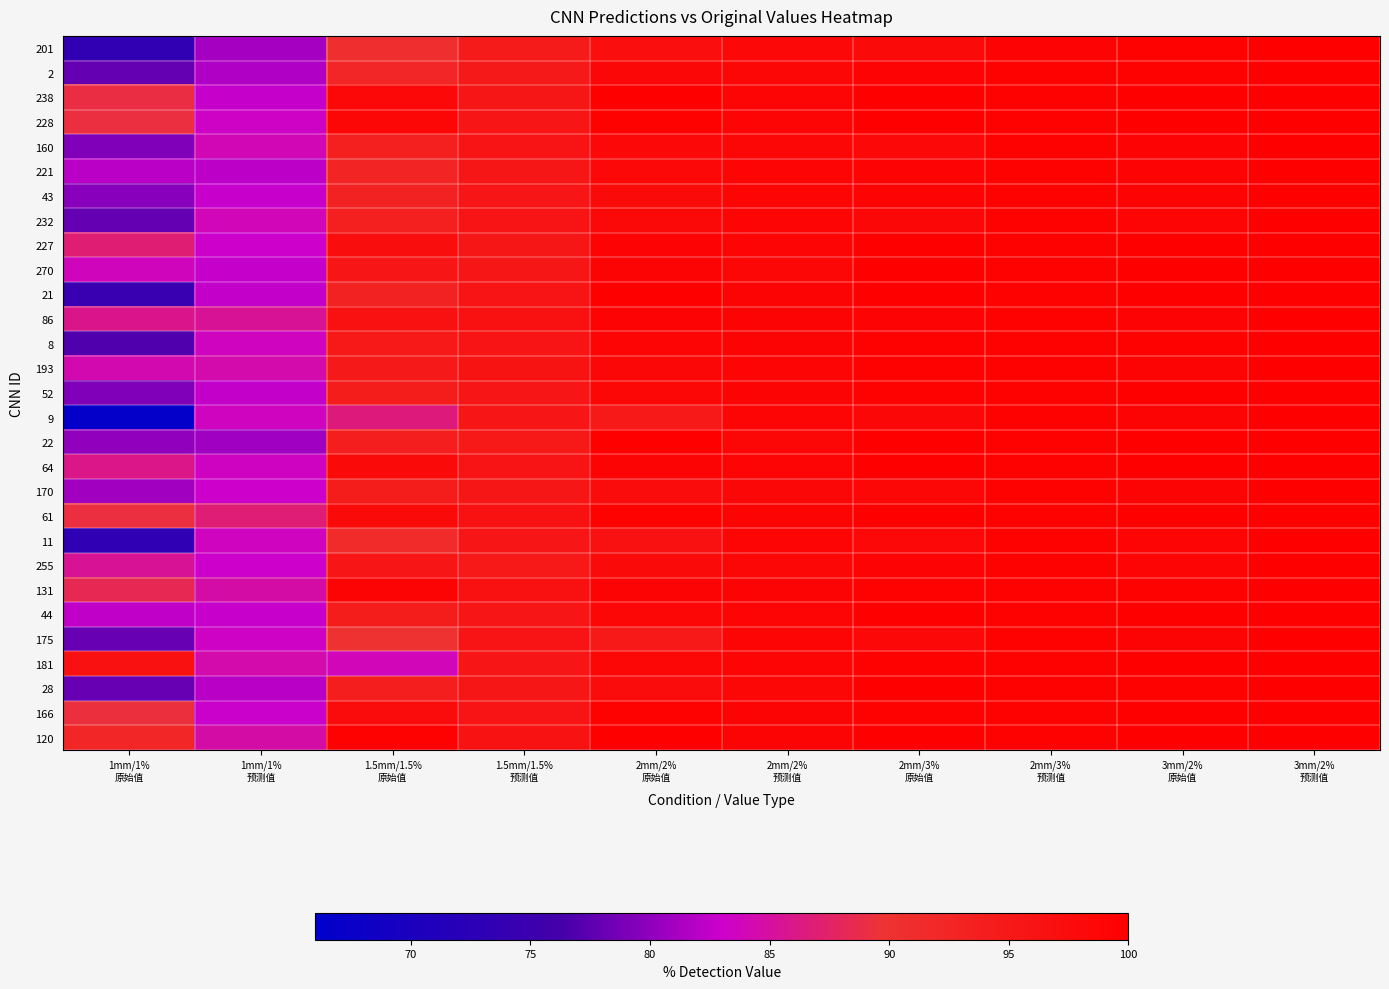

Reading left to right, list all the values displayed in this chart.

201: 1mm/1%
原始值=73.5	1mm/1%
预测值=81.0	1.5mm/1.5%
原始值=90.5	1.5mm/1.5%
预测值=94.5	2mm/2%
原始值=97.0	2mm/2%
预测值=98.2	2mm/3%
原始值=98.0	2mm/3%
预测值=99.3	3mm/2%
原始值=99.4	3mm/2%
预测值=100.0
2: 1mm/1%
原始值=77.9	1mm/1%
预测值=81.6	1.5mm/1.5%
原始值=92.4	1.5mm/1.5%
预测值=94.9	2mm/2%
原始值=98.5	2mm/2%
预测值=98.6	2mm/3%
原始值=99.3	2mm/3%
预测值=99.5	3mm/2%
原始值=99.7	3mm/2%
预测值=100.0
238: 1mm/1%
原始值=89.1	1mm/1%
预测值=82.7	1.5mm/1.5%
原始值=98.3	1.5mm/1.5%
预测值=95.5	2mm/2%
原始值=99.8	2mm/2%
预测值=98.8	2mm/3%
原始值=100.0	2mm/3%
预测值=99.5	3mm/2%
原始值=100.0	3mm/2%
预测值=100.0
228: 1mm/1%
原始值=89.2	1mm/1%
预测值=83.4	1.5mm/1.5%
原始值=98.8	1.5mm/1.5%
预测值=95.7	2mm/2%
原始值=99.5	2mm/2%
预测值=98.9	2mm/3%
原始值=100.0	2mm/3%
预测值=99.5	3mm/2%
原始值=100.0	3mm/2%
预测值=100.0
160: 1mm/1%
原始值=79.2	1mm/1%
预测值=84.1	1.5mm/1.5%
原始值=93.5	1.5mm/1.5%
预测值=95.8	2mm/2%
原始值=98.2	2mm/2%
预测值=98.7	2mm/3%
原始值=98.4	2mm/3%
预测值=99.5	3mm/2%
原始值=99.3	3mm/2%
预测值=100.0
221: 1mm/1%
原始值=82.1	1mm/1%
预测值=82.2	1.5mm/1.5%
原始值=92.6	1.5mm/1.5%
预测值=95.5	2mm/2%
原始值=98.3	2mm/2%
预测值=98.8	2mm/3%
原始值=99.3	2mm/3%
预测值=99.5	3mm/2%
原始值=99.3	3mm/2%
预测值=100.0
43: 1mm/1%
原始值=79.6	1mm/1%
预测值=82.8	1.5mm/1.5%
原始值=93.2	1.5mm/1.5%
预测值=95.7	2mm/2%
原始值=97.9	2mm/2%
预测值=98.9	2mm/3%
原始值=99.3	2mm/3%
预测值=99.5	3mm/2%
原始值=99.3	3mm/2%
预测值=100.0
232: 1mm/1%
原始值=77.9	1mm/1%
预测值=83.9	1.5mm/1.5%
原始值=93.5	1.5mm/1.5%
预测值=96.0	2mm/2%
原始值=98.1	2mm/2%
预测值=98.8	2mm/3%
原始值=98.5	2mm/3%
预测值=99.5	3mm/2%
原始值=98.9	3mm/2%
预测值=100.0
227: 1mm/1%
原始值=86.9	1mm/1%
预测值=83.0	1.5mm/1.5%
原始值=97.3	1.5mm/1.5%
预测值=95.5	2mm/2%
原始值=99.3	2mm/2%
预测值=98.9	2mm/3%
原始值=99.8	2mm/3%
预测值=99.5	3mm/2%
原始值=99.8	3mm/2%
预测值=100.0
270: 1mm/1%
原始值=83.7	1mm/1%
预测值=82.7	1.5mm/1.5%
原始值=95.7	1.5mm/1.5%
预测值=95.6	2mm/2%
原始值=99.1	2mm/2%
预测值=98.7	2mm/3%
原始值=99.9	2mm/3%
预测值=99.5	3mm/2%
原始值=100.0	3mm/2%
预测值=100.0
21: 1mm/1%
原始值=74.4	1mm/1%
预测值=82.6	1.5mm/1.5%
原始值=93.2	1.5mm/1.5%
预测值=95.9	2mm/2%
原始值=100.0	2mm/2%
预测值=99.0	2mm/3%
原始值=100.0	2mm/3%
预测值=99.6	3mm/2%
原始值=100.0	3mm/2%
预测值=100.0
86: 1mm/1%
原始值=85.9	1mm/1%
预测值=85.4	1.5mm/1.5%
原始值=96.8	1.5mm/1.5%
预测值=96.7	2mm/2%
原始值=99.3	2mm/2%
预测值=99.0	2mm/3%
原始值=99.3	2mm/3%
预测值=99.5	3mm/2%
原始值=99.3	3mm/2%
预测值=100.0
8: 1mm/1%
原始值=76.8	1mm/1%
预测值=83.6	1.5mm/1.5%
原始值=95.1	1.5mm/1.5%
预测值=95.8	2mm/2%
原始值=98.9	2mm/2%
预测值=98.9	2mm/3%
原始值=99.7	2mm/3%
预测值=99.6	3mm/2%
原始值=99.5	3mm/2%
预测值=100.0
193: 1mm/1%
原始值=84.3	1mm/1%
预测值=84.4	1.5mm/1.5%
原始值=94.9	1.5mm/1.5%
预测值=96.0	2mm/2%
原始值=98.5	2mm/2%
预测值=98.9	2mm/3%
原始值=99.5	2mm/3%
预测值=99.5	3mm/2%
原始值=99.0	3mm/2%
预测值=100.0
52: 1mm/1%
原始值=79.2	1mm/1%
预测值=82.6	1.5mm/1.5%
原始值=94.2	1.5mm/1.5%
预测值=95.6	2mm/2%
原始值=98.7	2mm/2%
预测值=99.0	2mm/3%
原始值=99.6	2mm/3%
预测值=99.6	3mm/2%
原始值=100.0	3mm/2%
预测值=100.0
9: 1mm/1%
原始值=66.8	1mm/1%
预测值=83.5	1.5mm/1.5%
原始值=86.5	1.5mm/1.5%
预测值=95.7	2mm/2%
原始值=95.2	2mm/2%
预测值=98.9	2mm/3%
原始值=98.5	2mm/3%
预测值=99.5	3mm/2%
原始值=99.0	3mm/2%
预测值=100.0
22: 1mm/1%
原始值=80.0	1mm/1%
预测值=80.8	1.5mm/1.5%
原始值=93.8	1.5mm/1.5%
预测值=95.1	2mm/2%
原始值=100.0	2mm/2%
预测值=98.8	2mm/3%
原始值=100.0	2mm/3%
预测值=99.6	3mm/2%
原始值=100.0	3mm/2%
预测值=100.0
64: 1mm/1%
原始值=86.0	1mm/1%
预测值=83.5	1.5mm/1.5%
原始值=97.9	1.5mm/1.5%
预测值=95.9	2mm/2%
原始值=99.0	2mm/2%
预测值=98.8	2mm/3%
原始值=100.0	2mm/3%
预测值=99.5	3mm/2%
原始值=100.0	3mm/2%
预测值=100.0
170: 1mm/1%
原始值=81.0	1mm/1%
预测值=83.1	1.5mm/1.5%
原始值=94.2	1.5mm/1.5%
预测值=95.6	2mm/2%
原始值=97.6	2mm/2%
预测值=98.5	2mm/3%
原始值=98.6	2mm/3%
预测值=99.3	3mm/2%
原始值=99.2	3mm/2%
预测值=100.0
61: 1mm/1%
原始值=89.2	1mm/1%
预测值=86.8	1.5mm/1.5%
原始值=97.9	1.5mm/1.5%
预测值=96.7	2mm/2%
原始值=99.4	2mm/2%
预测值=99.1	2mm/3%
原始值=99.8	2mm/3%
预测值=99.6	3mm/2%
原始值=99.8	3mm/2%
预测值=100.0
11: 1mm/1%
原始值=73.1	1mm/1%
预测值=83.5	1.5mm/1.5%
原始值=91.6	1.5mm/1.5%
预测值=95.7	2mm/2%
原始值=96.7	2mm/2%
预测值=98.9	2mm/3%
原始值=98.4	2mm/3%
预测值=99.5	3mm/2%
原始值=98.9	3mm/2%
预测值=100.0
255: 1mm/1%
原始值=85.5	1mm/1%
预测值=83.1	1.5mm/1.5%
原始值=95.7	1.5mm/1.5%
预测值=95.1	2mm/2%
原始值=98.0	2mm/2%
预测值=98.6	2mm/3%
原始值=99.3	2mm/3%
预测值=99.5	3mm/2%
原始值=98.9	3mm/2%
预测值=100.0
131: 1mm/1%
原始值=88.4	1mm/1%
预测值=84.7	1.5mm/1.5%
原始值=99.2	1.5mm/1.5%
预测值=96.6	2mm/2%
原始值=99.2	2mm/2%
预测值=99.0	2mm/3%
原始值=99.6	2mm/3%
预测值=99.6	3mm/2%
原始值=99.6	3mm/2%
预测值=100.0
44: 1mm/1%
原始值=82.4	1mm/1%
预测值=82.8	1.5mm/1.5%
原始值=94.3	1.5mm/1.5%
预测值=95.7	2mm/2%
原始值=98.8	2mm/2%
预测值=98.9	2mm/3%
原始值=100.0	2mm/3%
预测值=99.5	3mm/2%
原始值=99.8	3mm/2%
预测值=100.0
175: 1mm/1%
原始值=78.0	1mm/1%
预测值=83.3	1.5mm/1.5%
原始值=89.9	1.5mm/1.5%
预测值=95.9	2mm/2%
原始值=95.2	2mm/2%
预测值=98.9	2mm/3%
原始值=98.3	2mm/3%
预测值=99.5	3mm/2%
原始值=99.0	3mm/2%
预测值=100.0
181: 1mm/1%
原始值=96.6	1mm/1%
预测值=84.4	1.5mm/1.5%
原始值=83.9	1.5mm/1.5%
预测值=95.7	2mm/2%
原始值=98.7	2mm/2%
预测值=98.9	2mm/3%
原始值=99.6	2mm/3%
预测值=99.5	3mm/2%
原始值=100.0	3mm/2%
预测值=100.0
28: 1mm/1%
原始值=78.0	1mm/1%
预测值=82.0	1.5mm/1.5%
原始值=93.9	1.5mm/1.5%
预测值=95.5	2mm/2%
原始值=97.6	2mm/2%
预测值=98.7	2mm/3%
原始值=100.0	2mm/3%
预测值=99.6	3mm/2%
原始值=99.4	3mm/2%
预测值=100.0
166: 1mm/1%
原始值=89.3	1mm/1%
预测值=82.9	1.5mm/1.5%
原始值=97.4	1.5mm/1.5%
预测值=95.8	2mm/2%
原始值=99.5	2mm/2%
预测值=99.0	2mm/3%
原始值=99.5	2mm/3%
预测值=99.6	3mm/2%
原始值=100.0	3mm/2%
预测值=100.0
120: 1mm/1%
原始值=92.2	1mm/1%
预测值=84.6	1.5mm/1.5%
原始值=99.4	1.5mm/1.5%
预测值=96.3	2mm/2%
原始值=99.9	2mm/2%
预测值=99.0	2mm/3%
原始值=100.0	2mm/3%
预测值=99.6	3mm/2%
原始值=100.0	3mm/2%
预测值=100.0